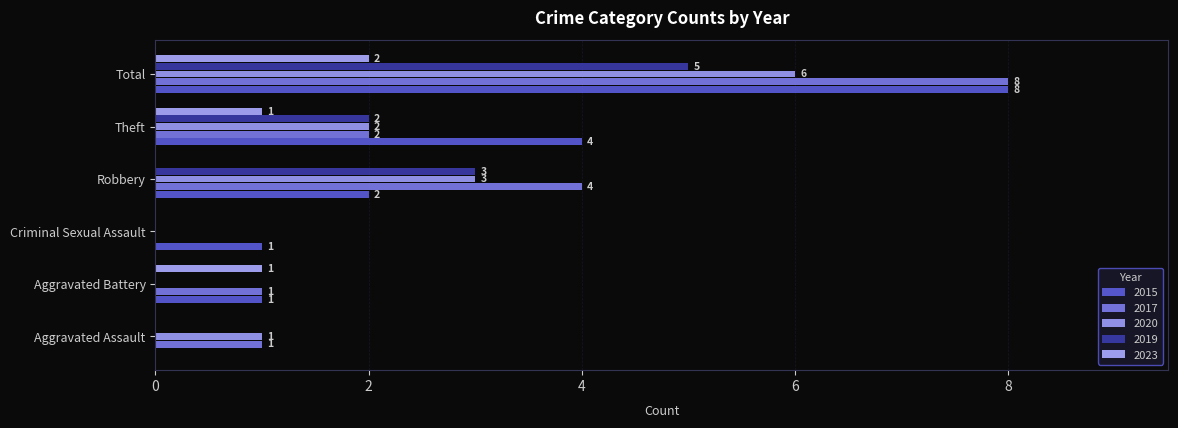

What is the difference between the maximum and second lowest values in the 2015 series?

7